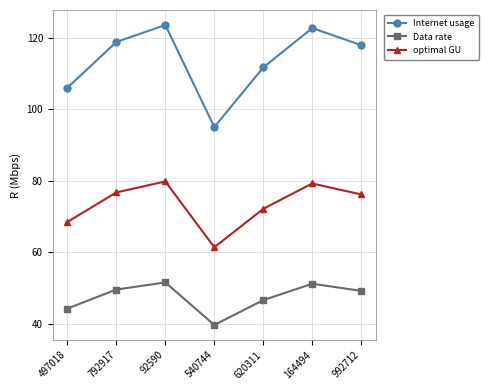

List the series in order of their peak value, highest first.

Internet usage, optimal GU, Data rate